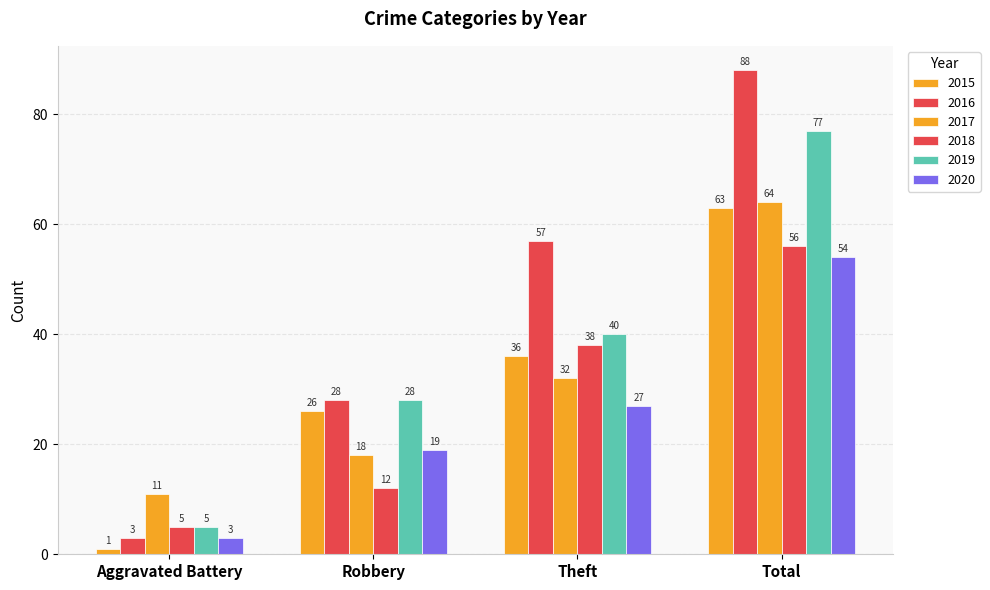

At which label does 2017 reach its minimum?

Aggravated Battery